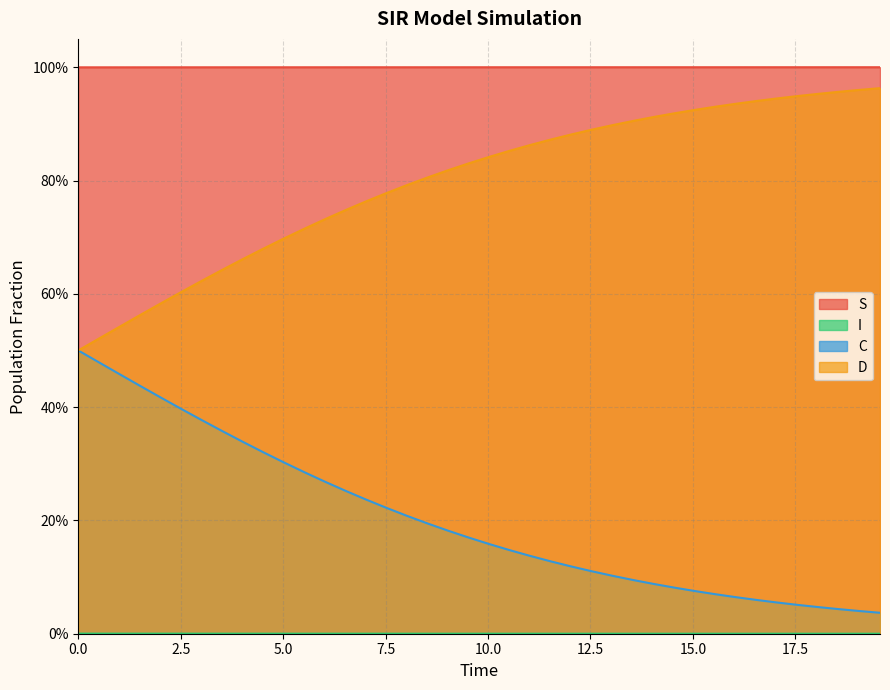

True or false: S and D intersect in this chart.

False